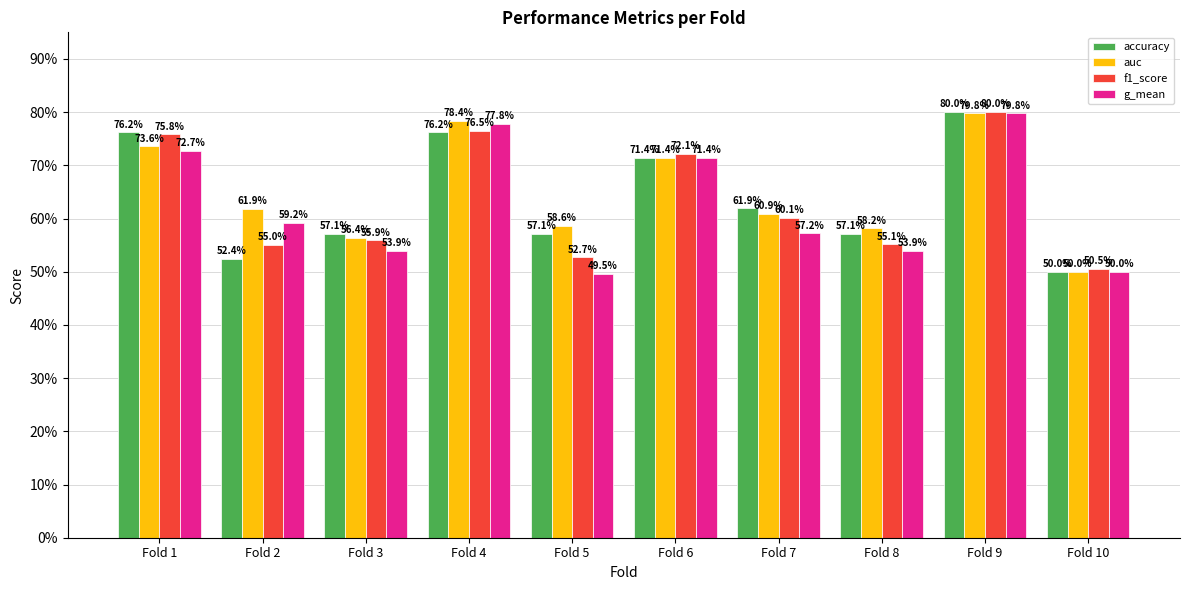

What is the sum of the accuracy values at Fold 10 and Fold 4?

1.3